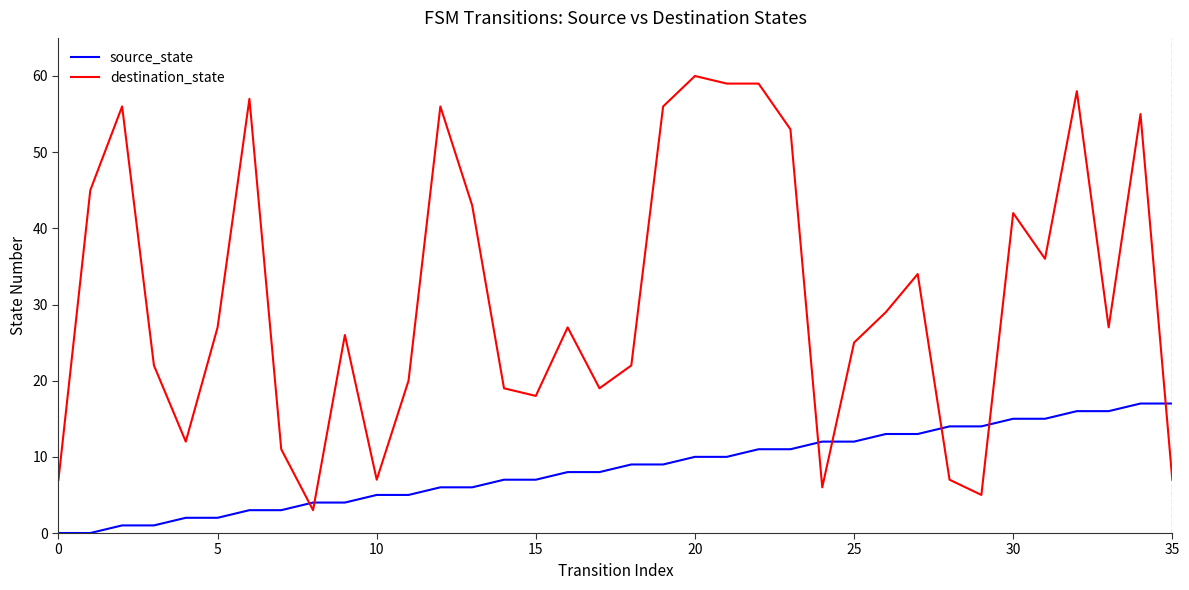

True or false: destination_state and source_state cross at least once.

True